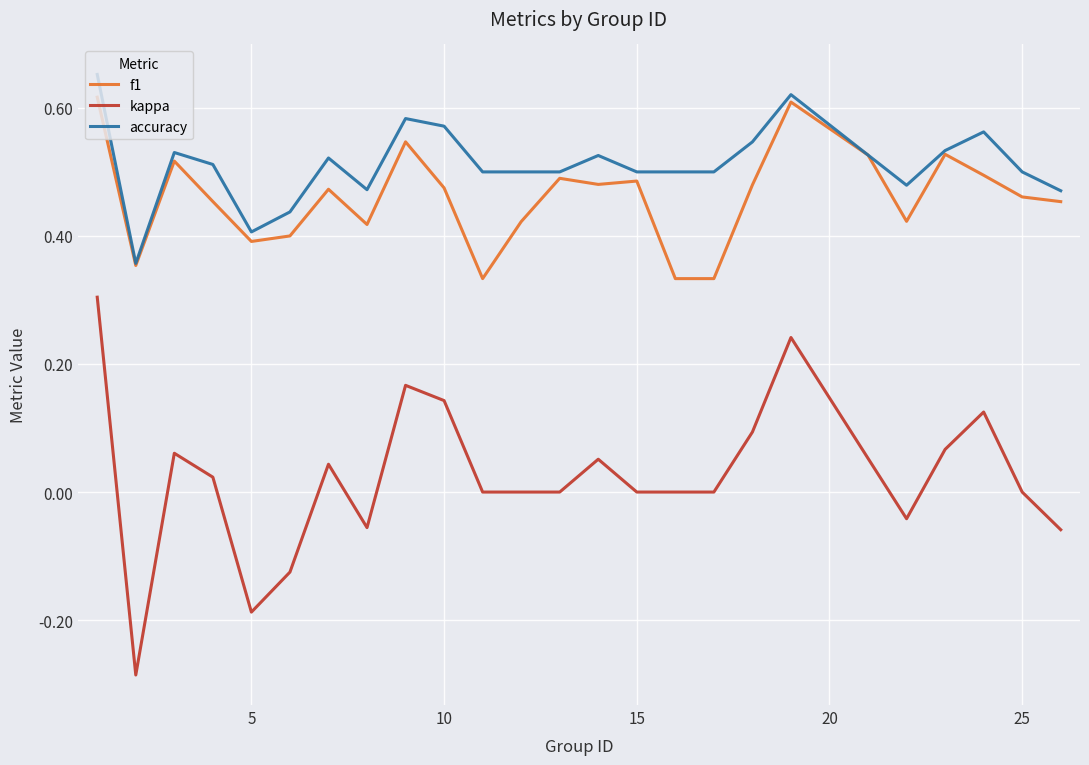

Which series has the largest range (max minus min)?

kappa